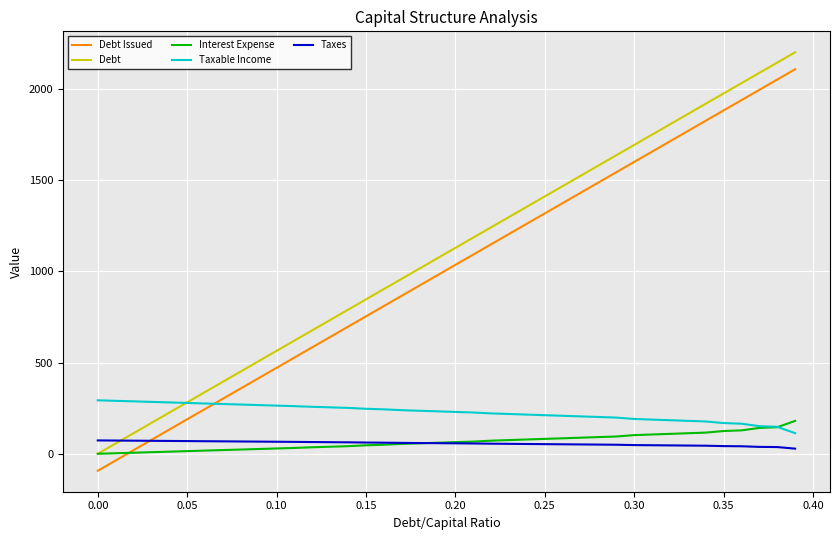

True or false: Taxes and Taxable Income cross at least once.

False